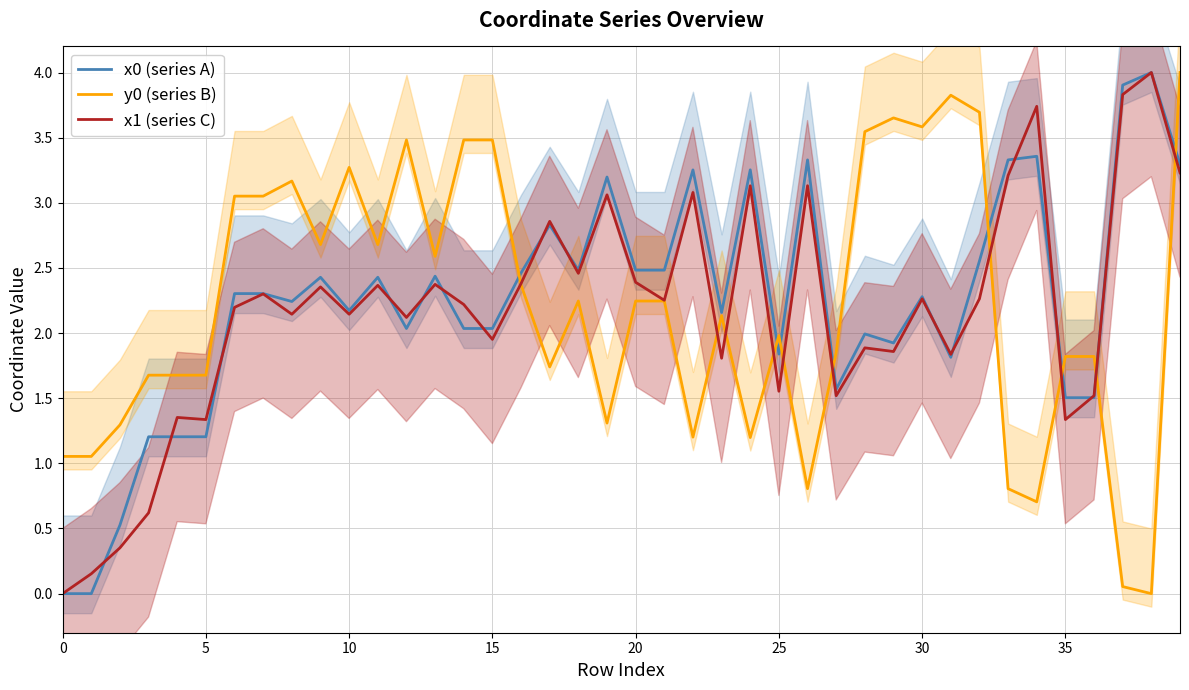

What is the total value across all series at 12?

7.6